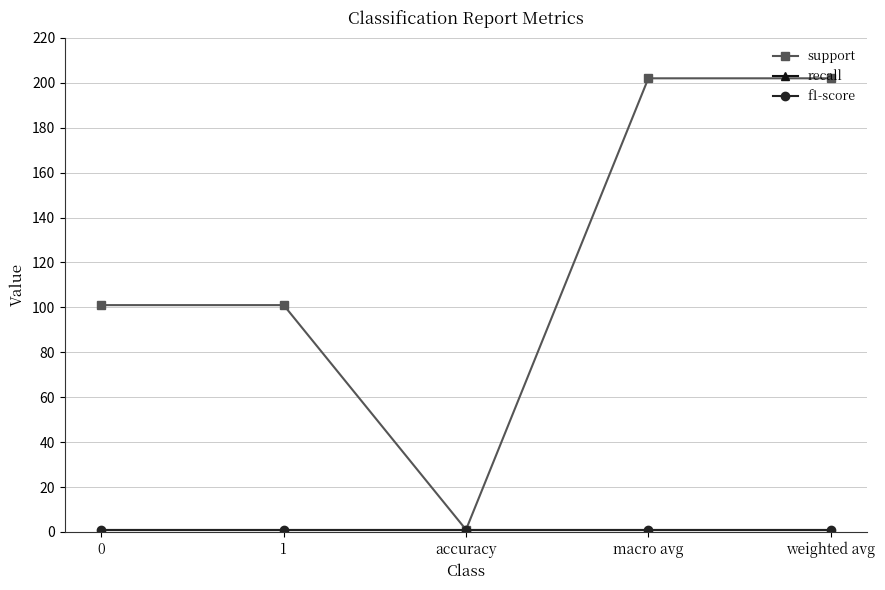

True or false: recall and f1-score intersect in this chart.

False